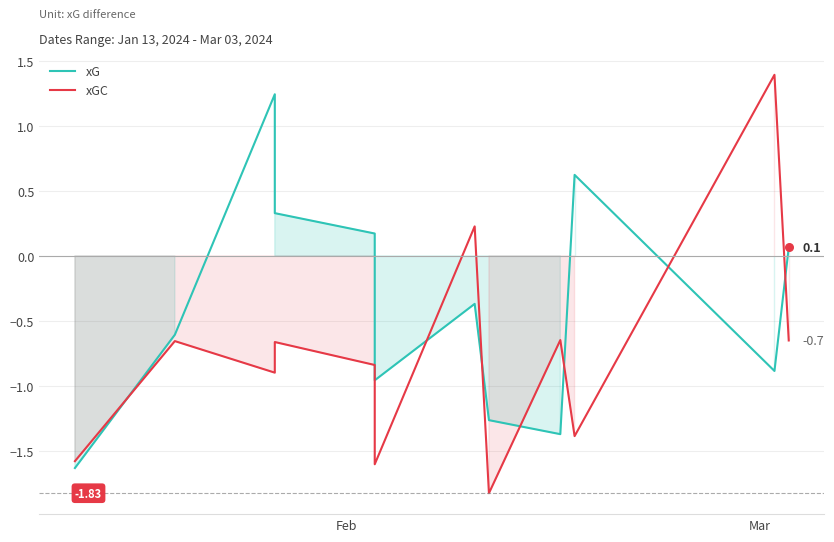

Is the value of xGC at 7 greater than the value of xG at Mar?

No